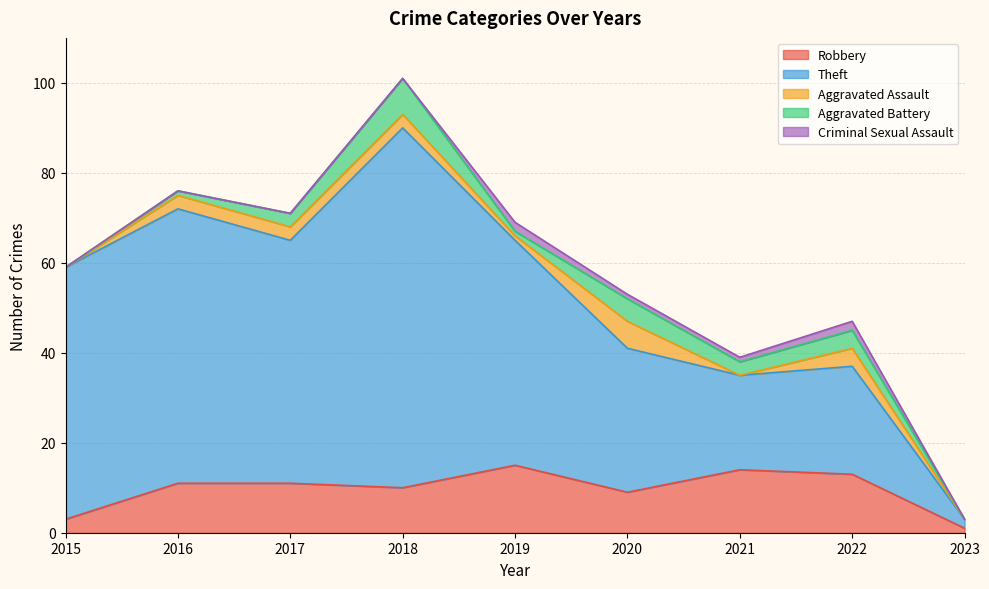

What is the sum of the Aggravated Assault values at 2019 and 2016?

4